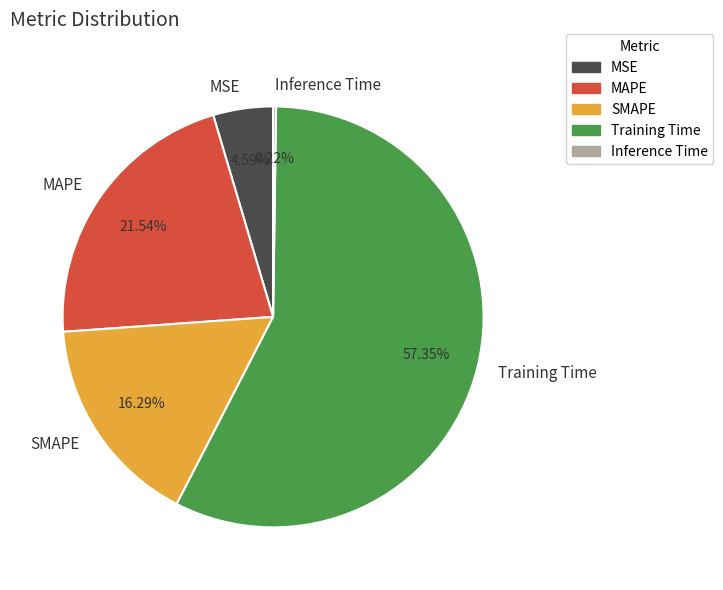

To the nearest percent, what percentage of the pie is MSE?

5%